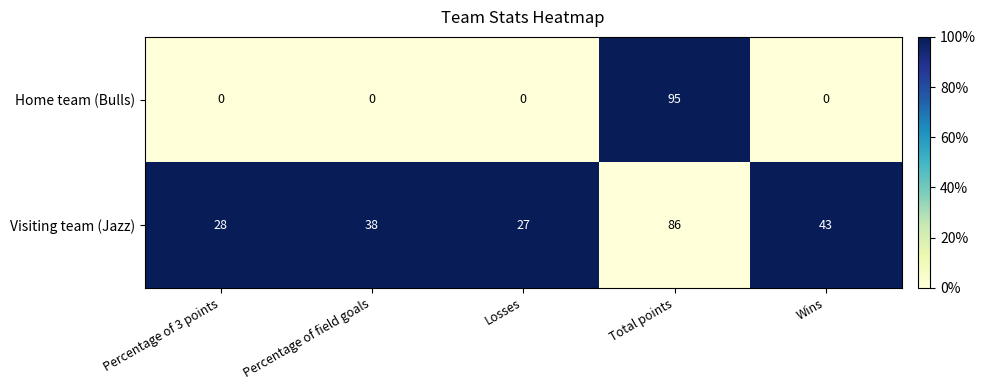

Which series changed the most between Percentage of field goals and Wins?

Visiting team (Jazz)